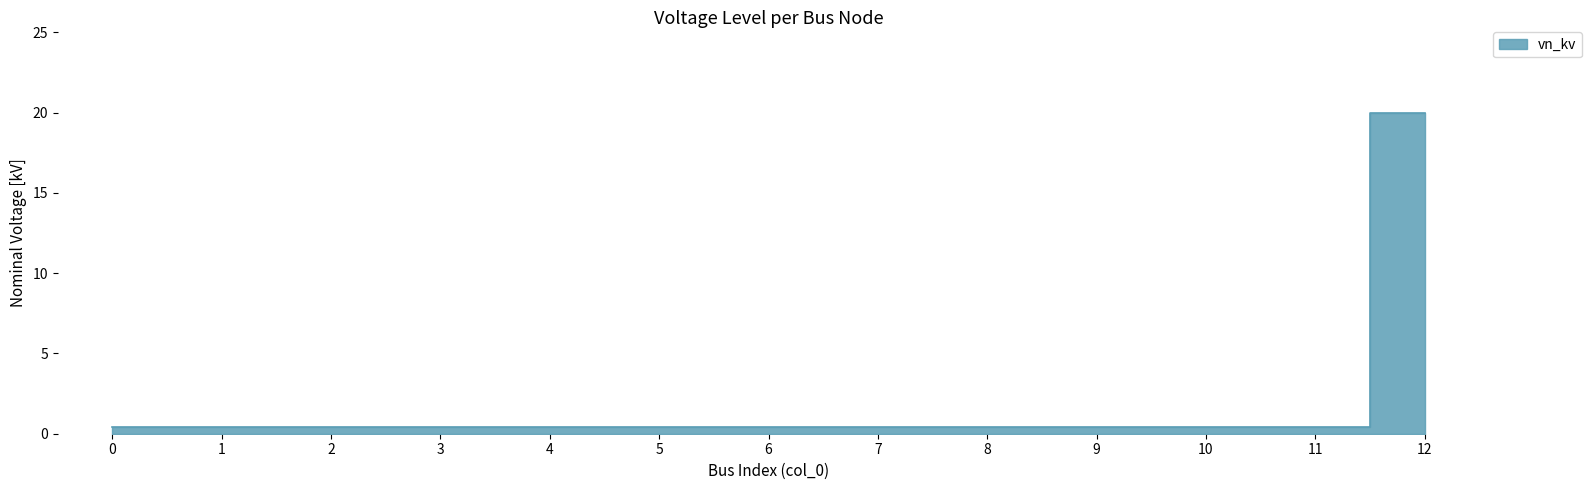

Rank the categories by value from lowest to highest.

0, 1, 2, 3, 4, 5, 6, 7, 8, 9, 10, 11, 12